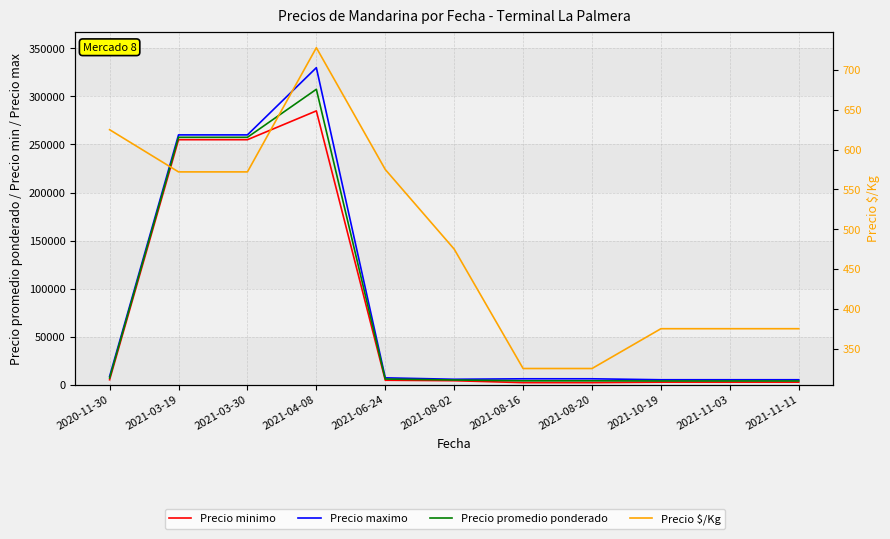

What is the value of the Precio maximo point at the 5th from the left?

7000